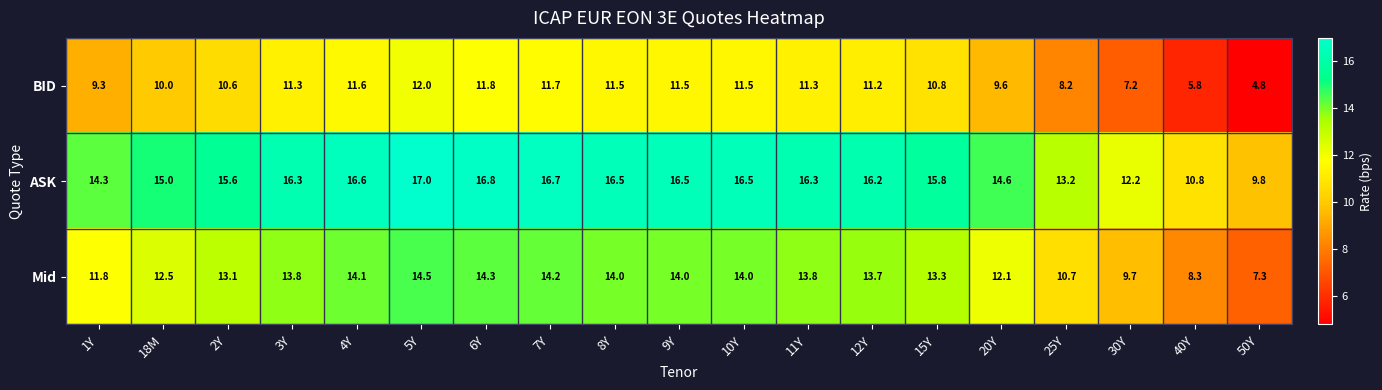

What is the approximate value of Mid at 20Y?

12.1